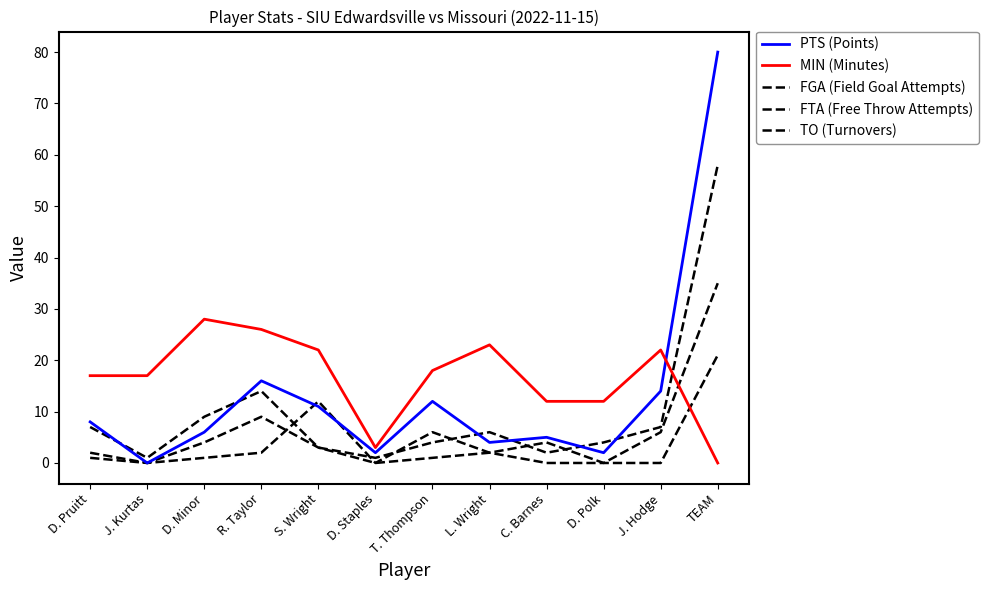

Which series has the largest total across all categories?

MIN (Minutes)